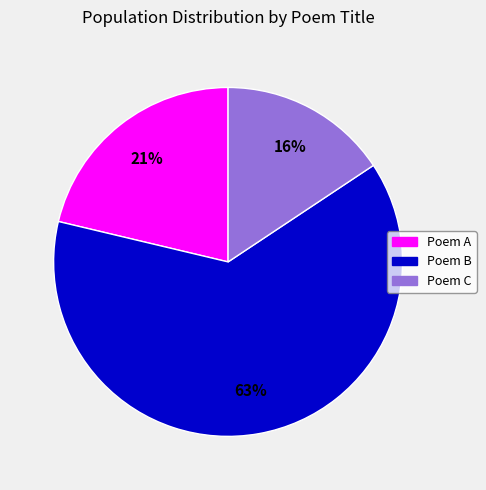

True or false: Poem A accounts for 32% of the total.

False